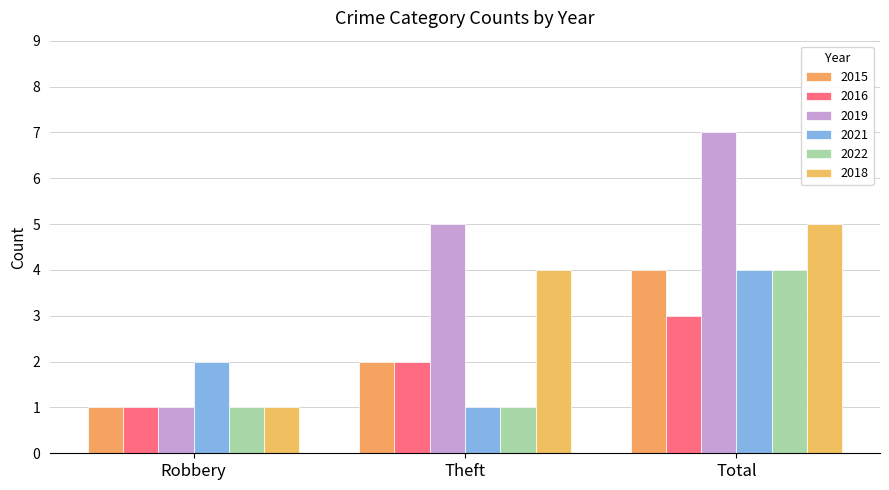

Reading right to left, list all the values displayed in this chart.

2015: 4	2	1
2016: 3	2	1
2019: 7	5	1
2021: 4	1	2
2022: 4	1	1
2018: 5	4	1